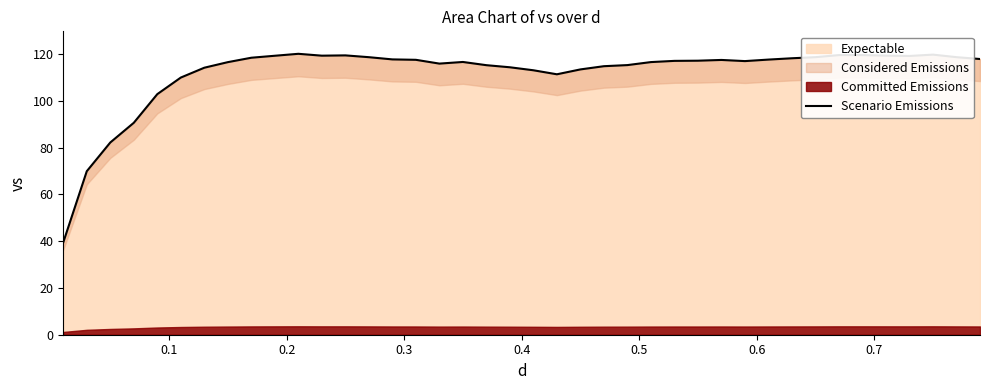

What is the minimum value for Expectable?

39.5